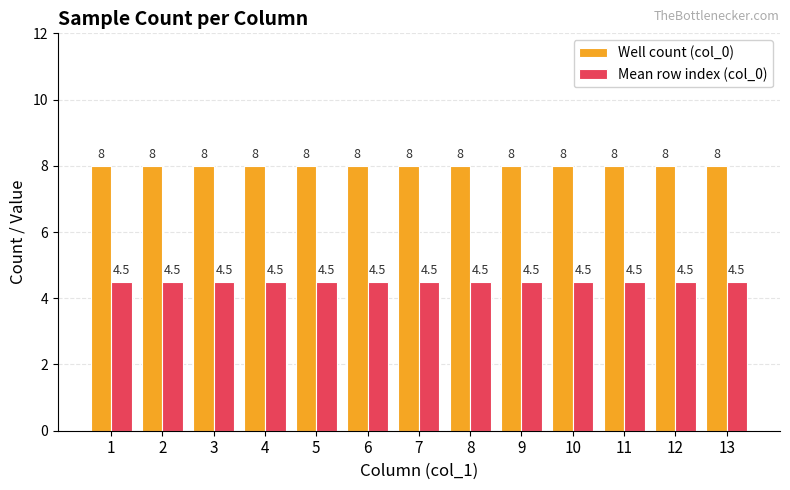

What are all the series names shown in the legend?

Well count (col_0), Mean row index (col_0)